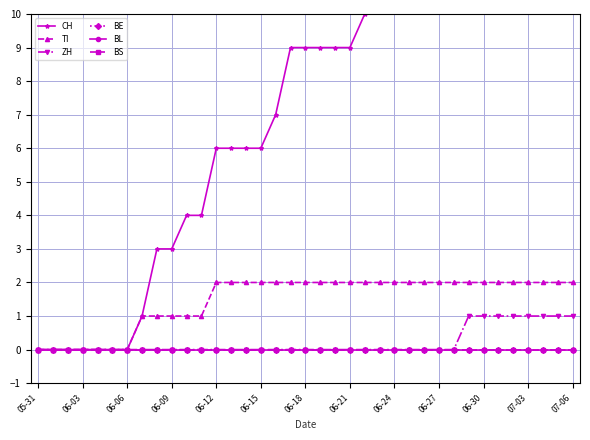

List the series in order of their peak value, lowest first.

BE, BL, BS, ZH, TI, CH